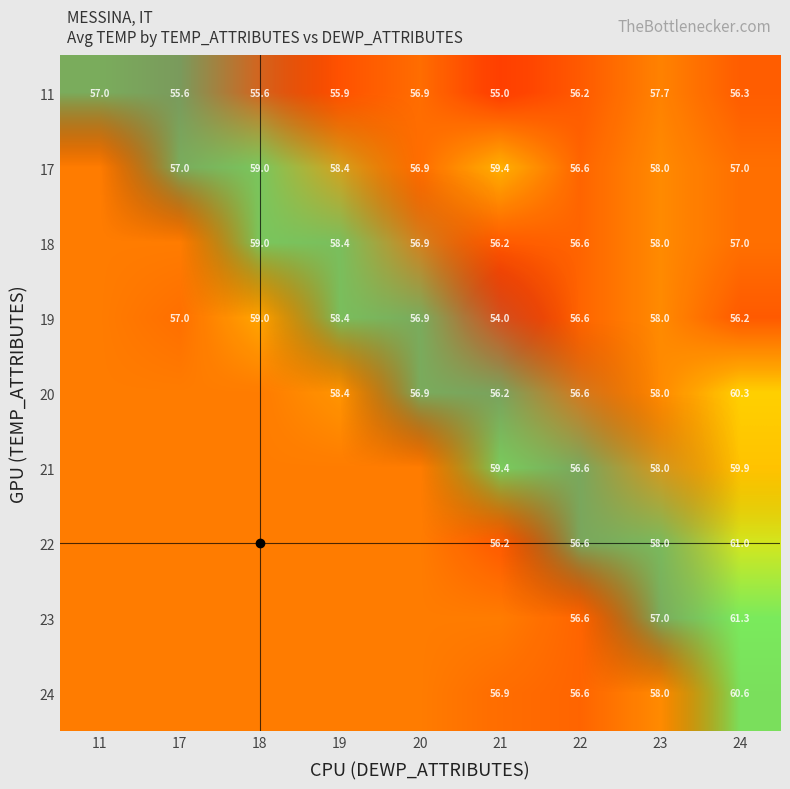

Is the value of 11 at 11 greater than the value of 21 at 24?

No